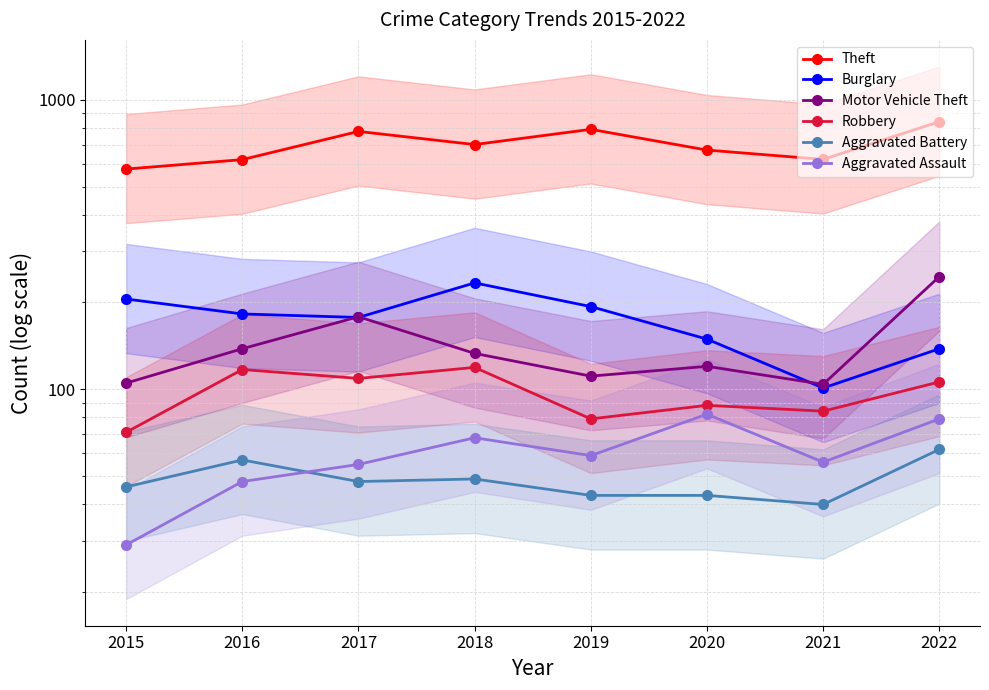

At which label does Theft first exceed 700?

2017